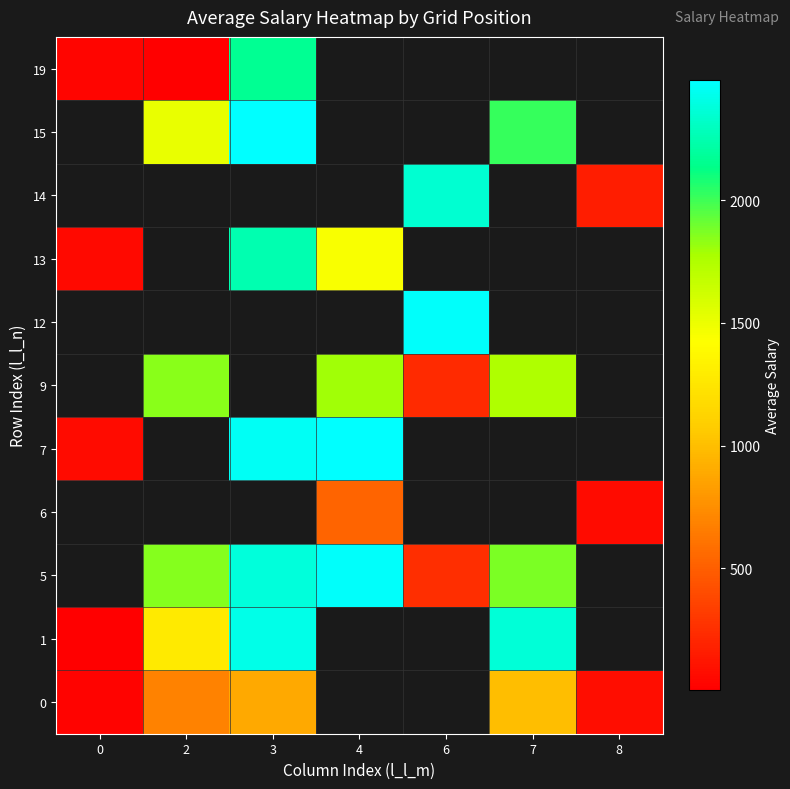

Is the value of row_6 at 3 greater than the value of row_9 at 3?

No